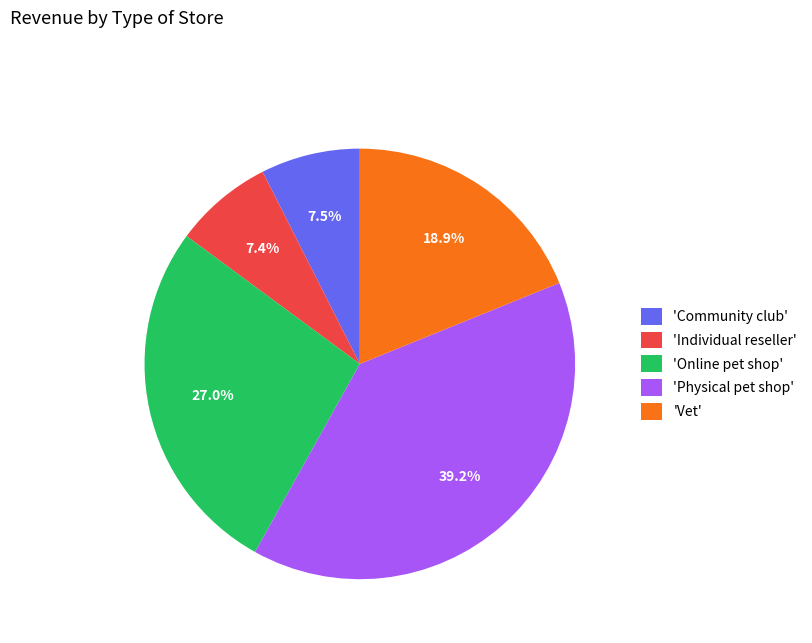

How much of the chart is everything except 'Physical pet shop'?

60.8%